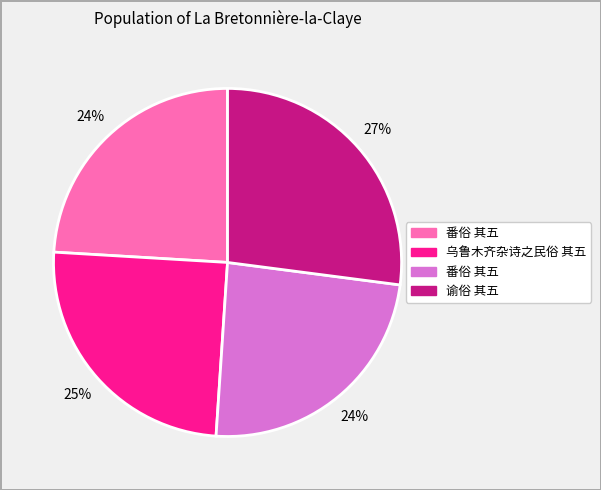

To the nearest percent, what is the difference between the largest and smallest slice percentages?

3%